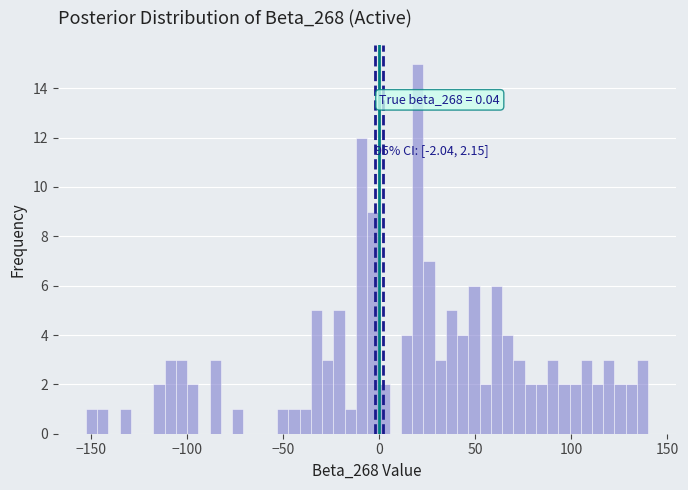

Around what value on the x-axis is the tallest bar? Give the approximate position of its centre, as read against the axis.

20